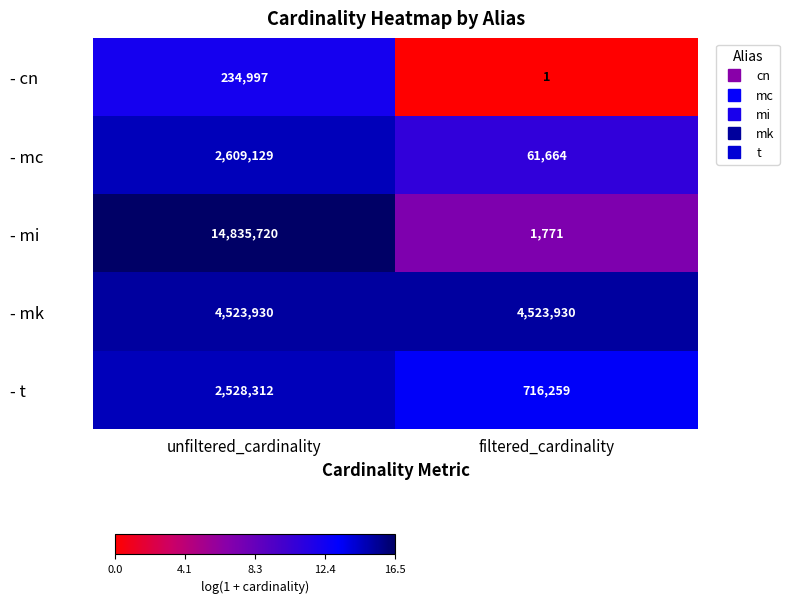

What is the sum of all - mi values?

14837491